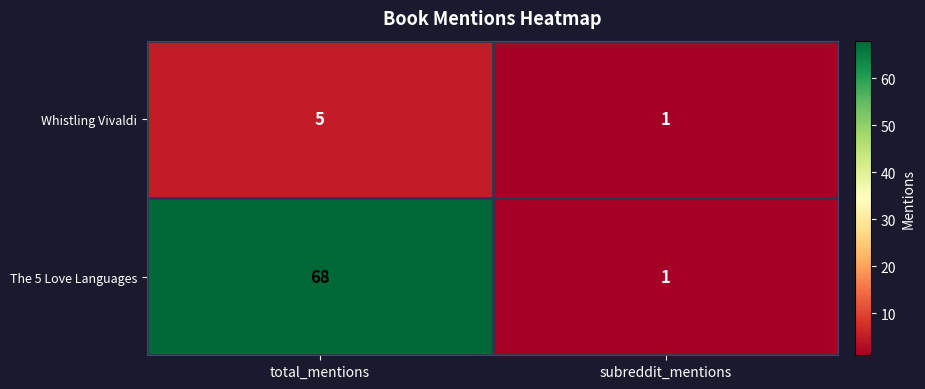

Reading left to right, what are all the values shown in this chart?

Whistling Vivaldi: 5	1
The 5 Love Languages: 68	1